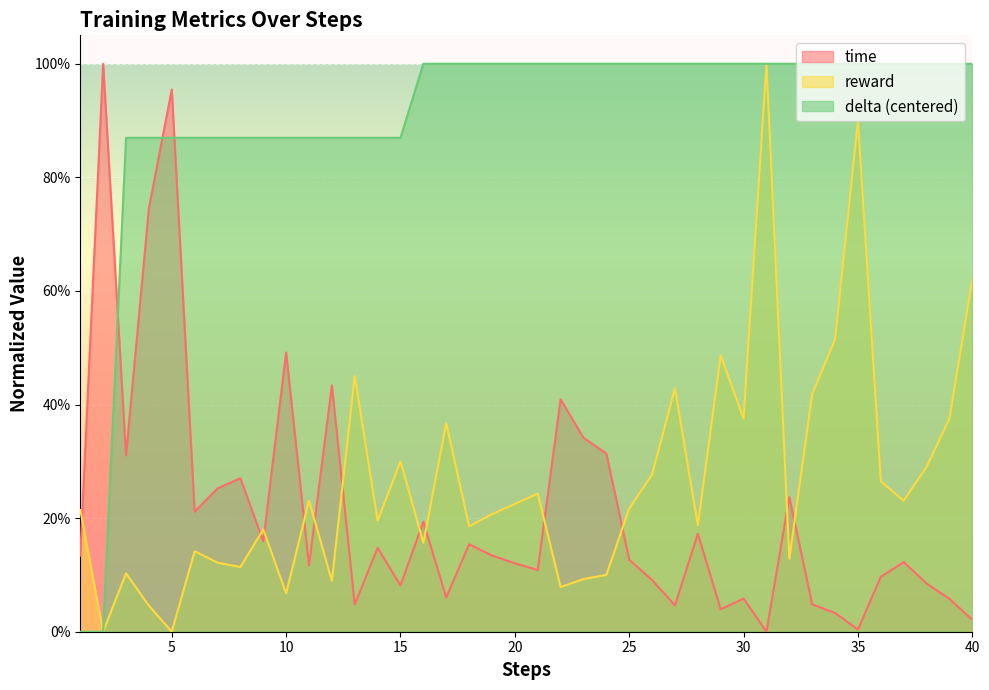

What is the sum of all delta values?

36.3